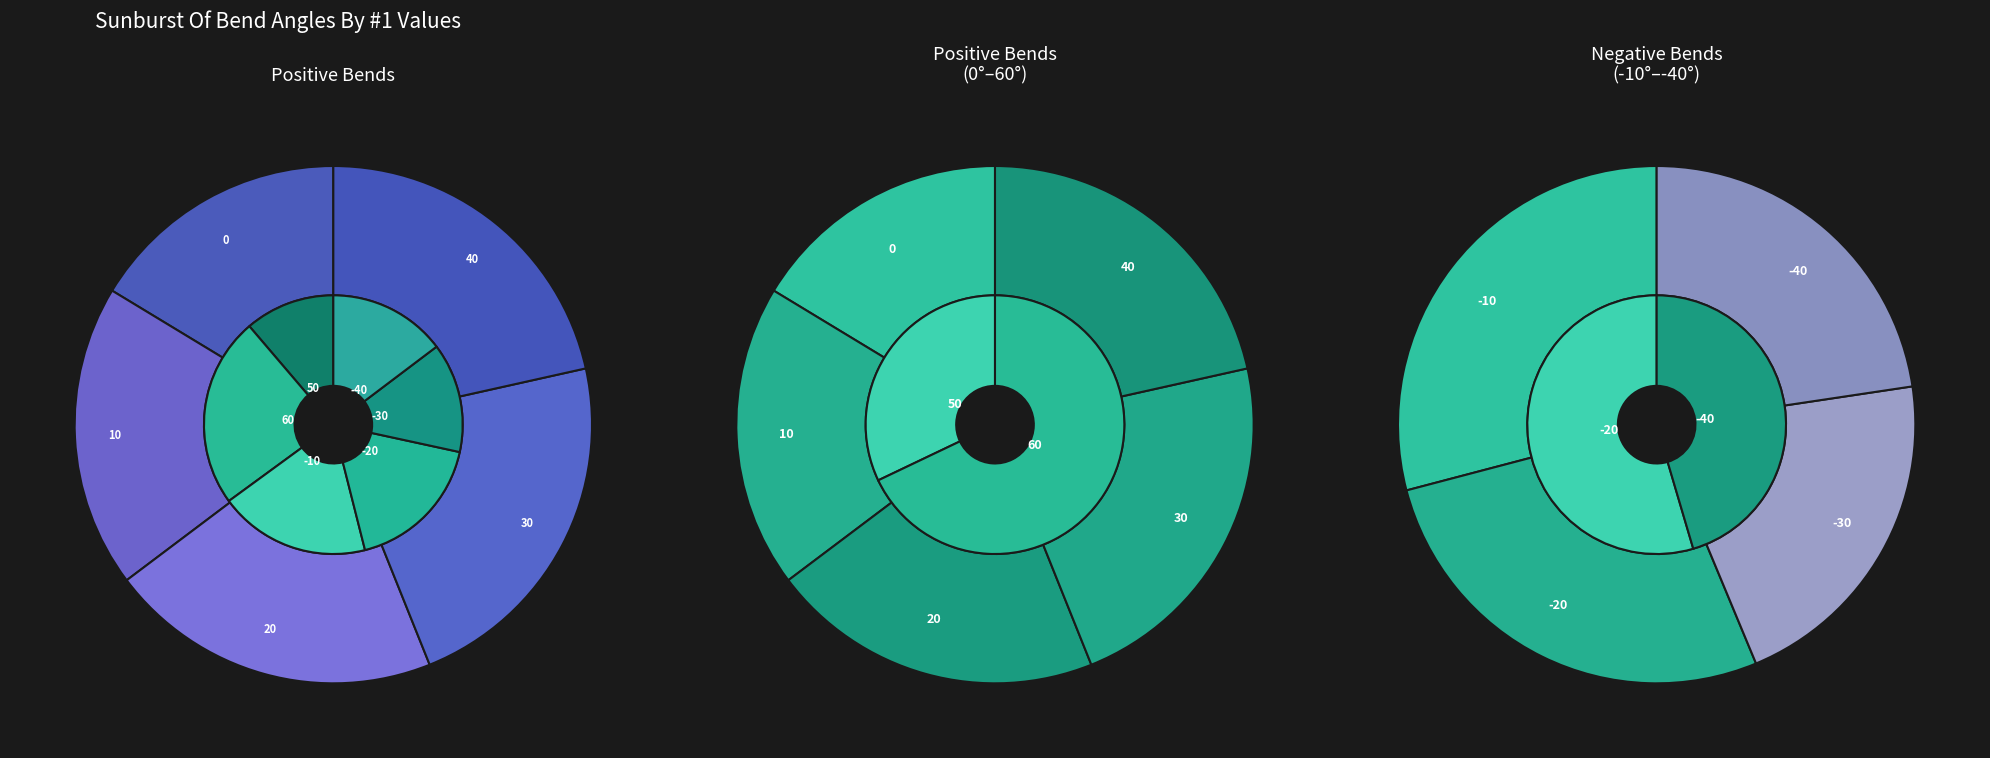

Count the number of slices in the pie.

11